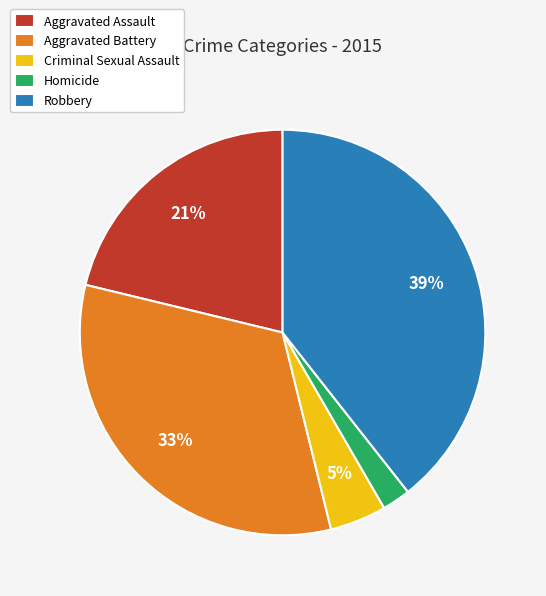

To the nearest percent, what is the difference between the largest and smallest slice percentages?

37%